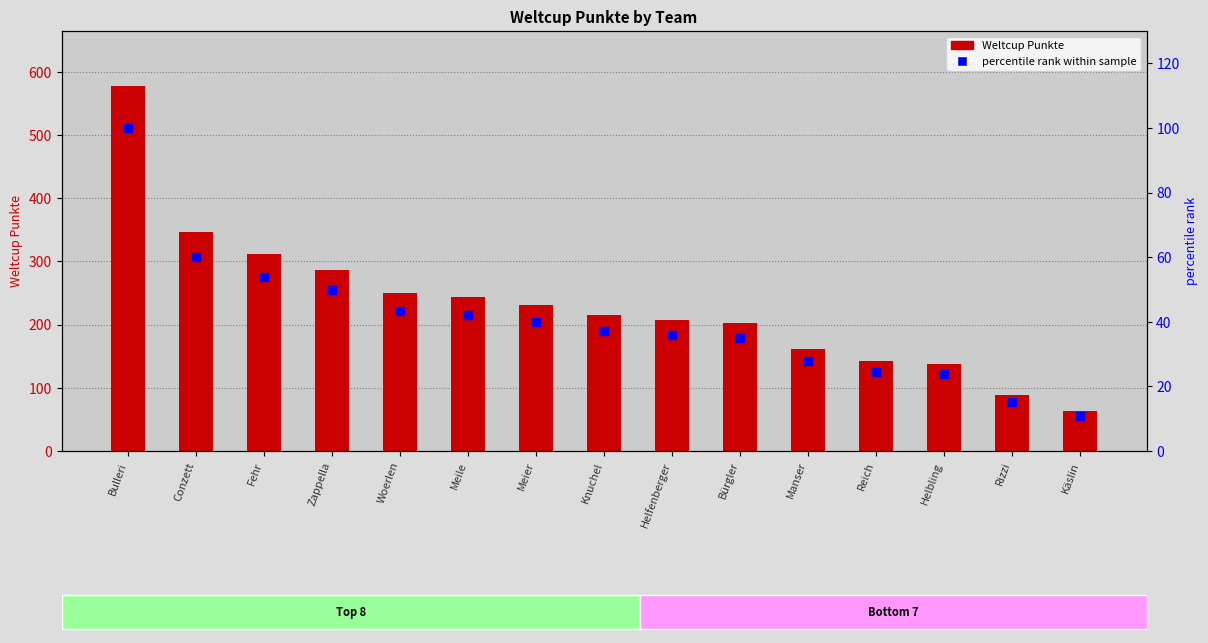

What is the total value across all series at Helbling?

161.9